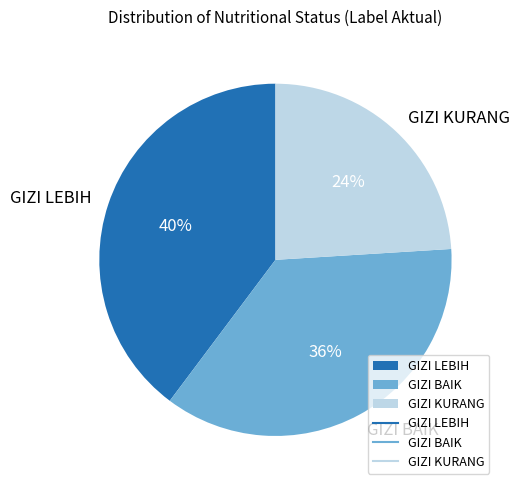

Is it true that GIZI LEBIH is 40% of the pie?

True